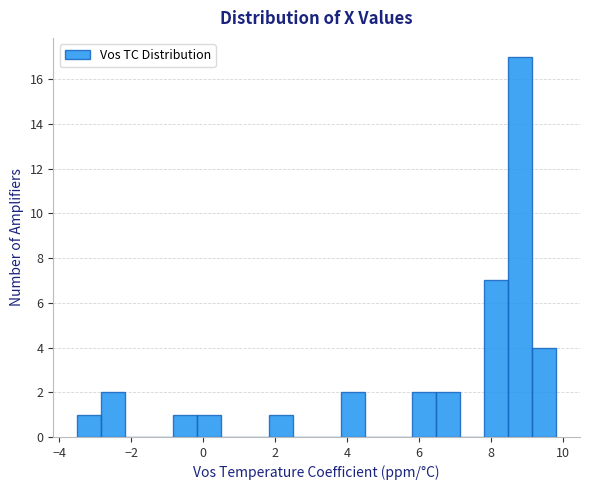

Read against the x-axis, roughly where is the centre of the tallest bar?

8.8